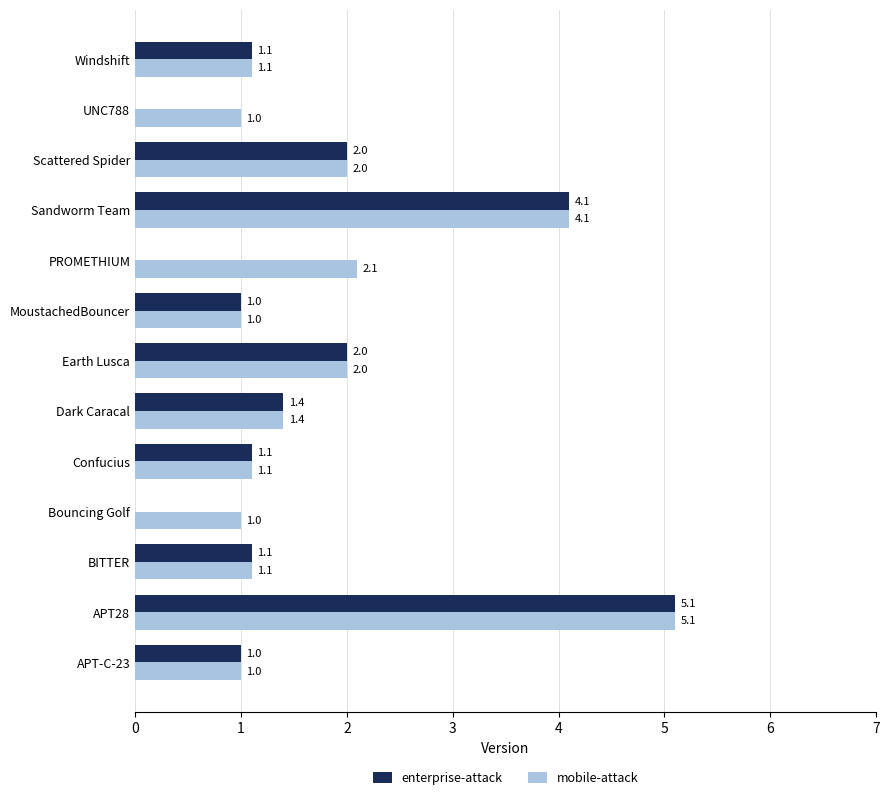

What is the sum of all mobile-attack values?

24.0